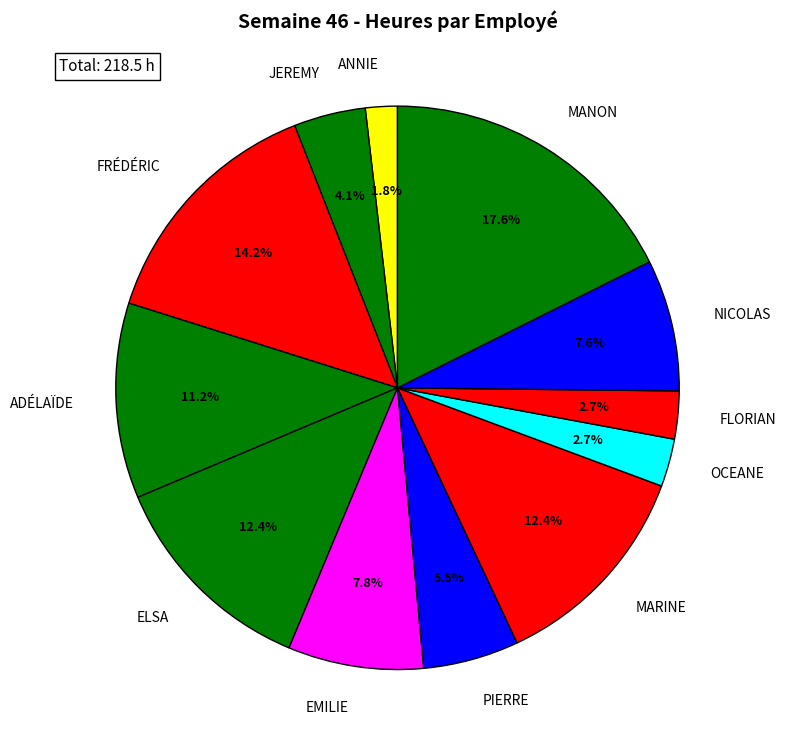

What is the total percentage of FLORIAN and PIERRE?

8.2%